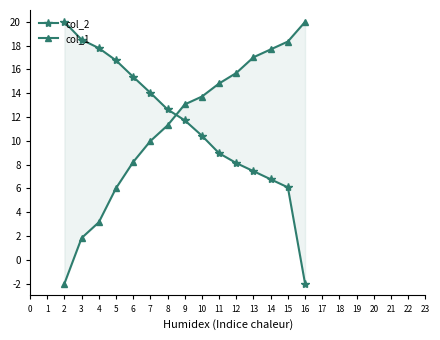

How many negative values does the col_2 series have?

1